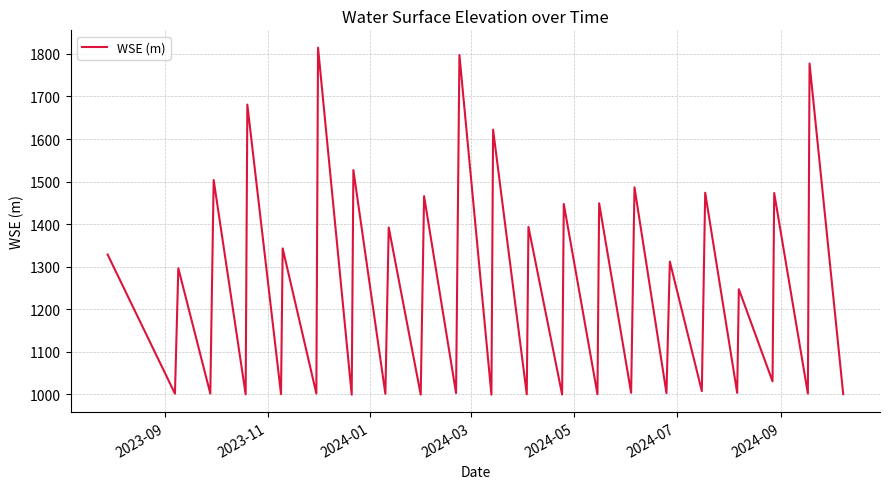

How many lines are shown in the chart?

1